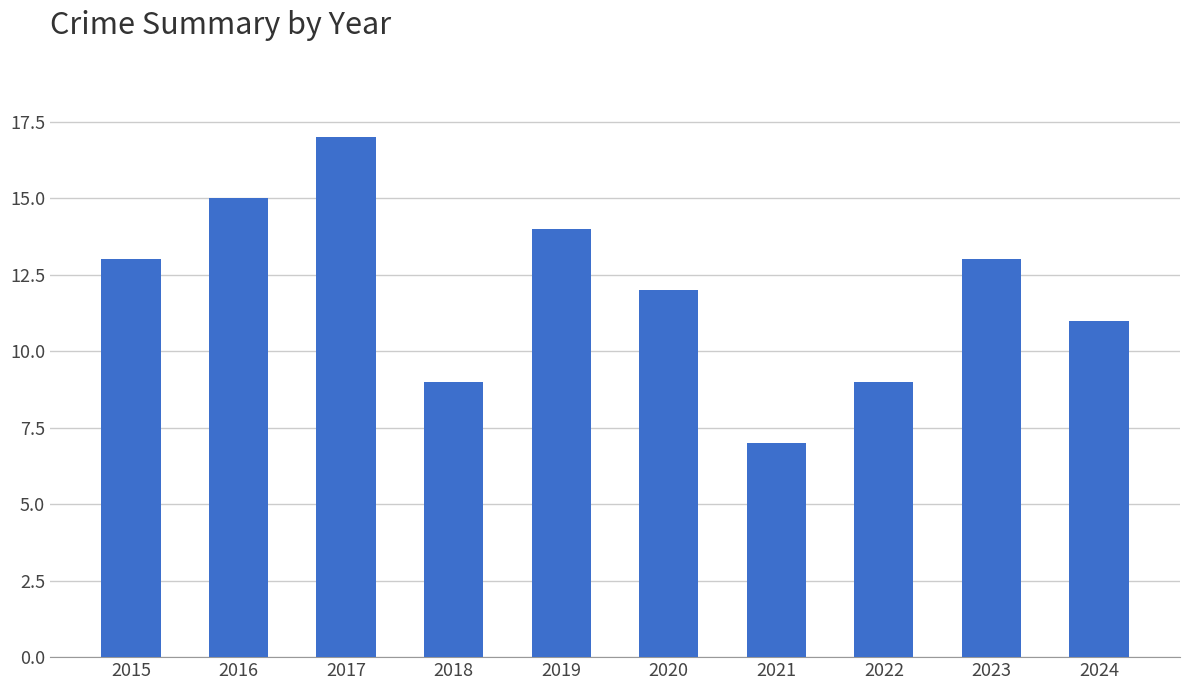

How many distinct data groups are displayed?

1